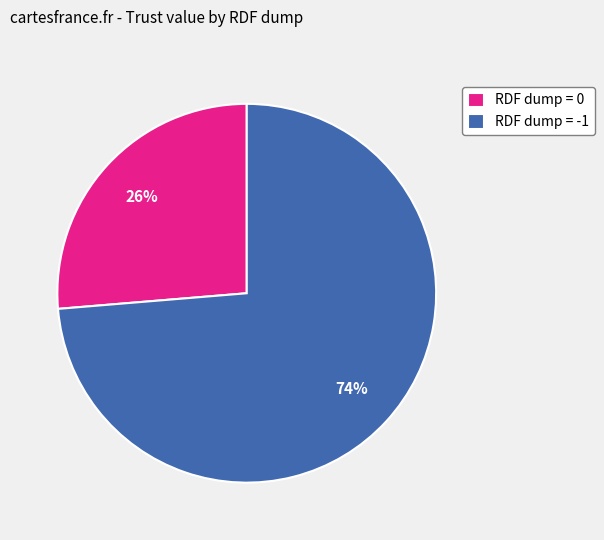

Does RDF dump = 0 account for over 50% of the chart?

No